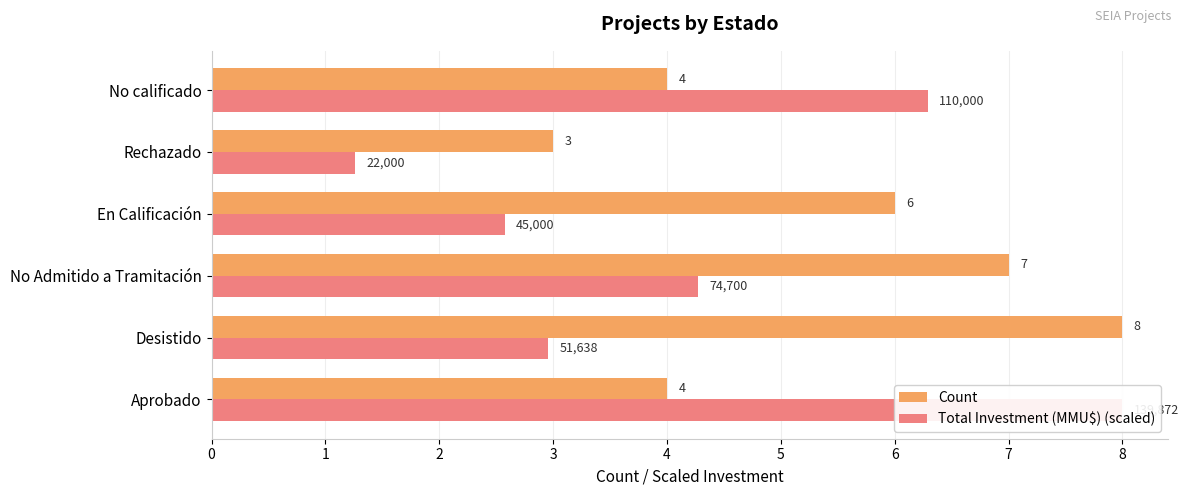

How many values in the Total Investment (MMU$) (scaled) series are below 4?

3